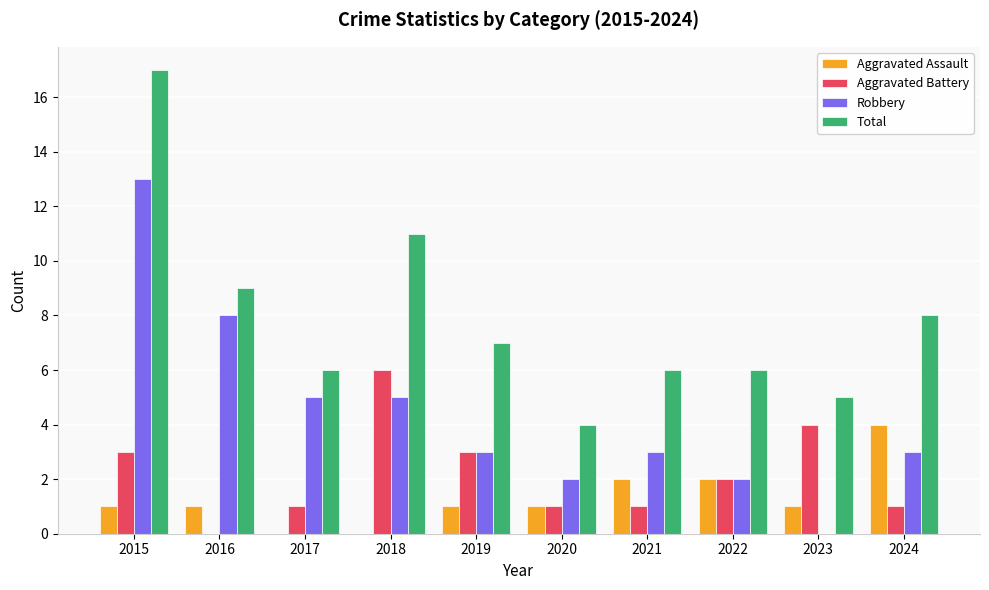

Which series has the largest total across all categories?

Total